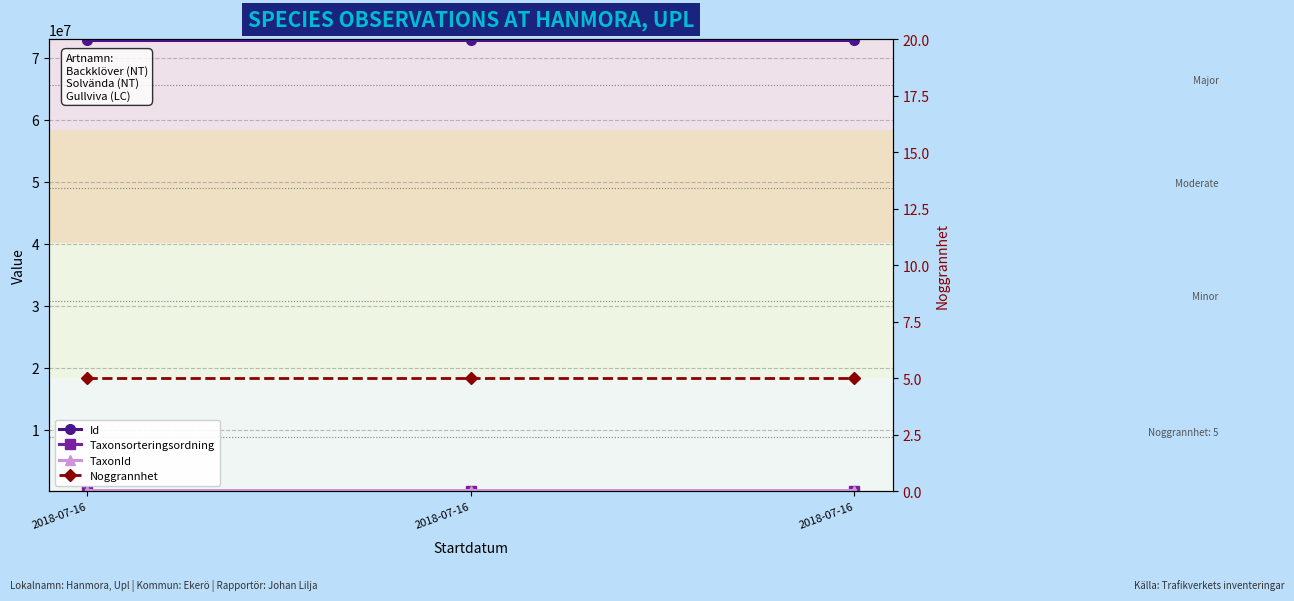

What are all the series names shown in the legend?

Id, Taxonsorteringsordning, TaxonId, Noggrannhet